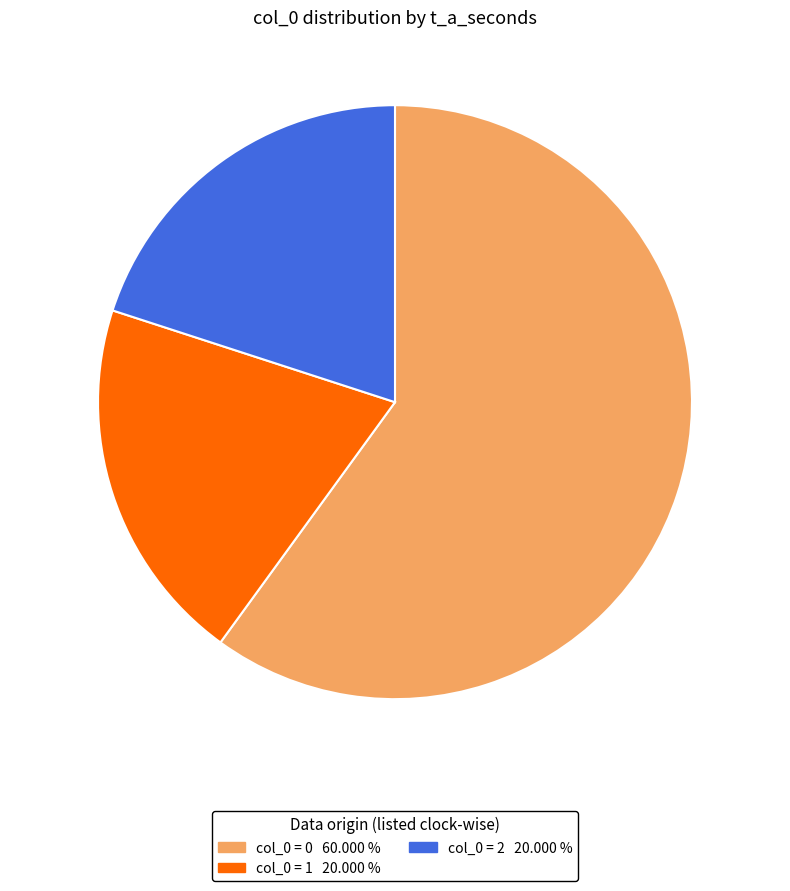

Count the number of slices in the pie.

3